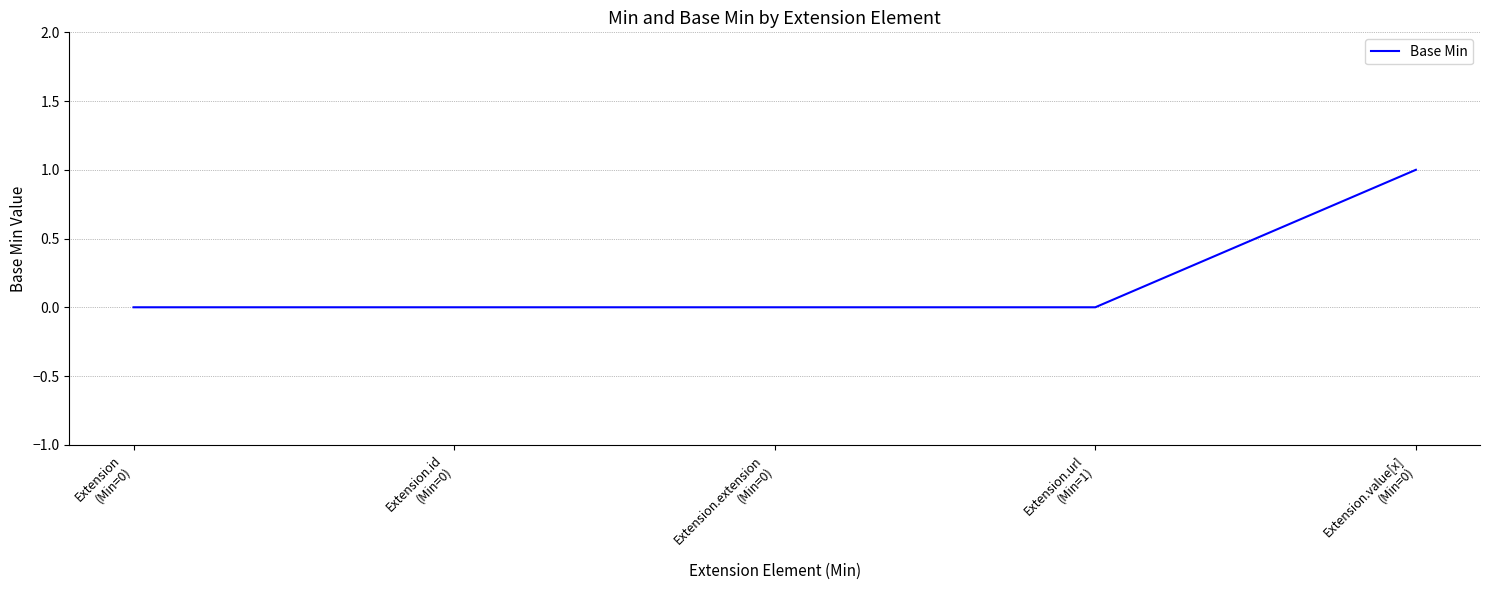

What is the difference between the maximum and minimum values?

1